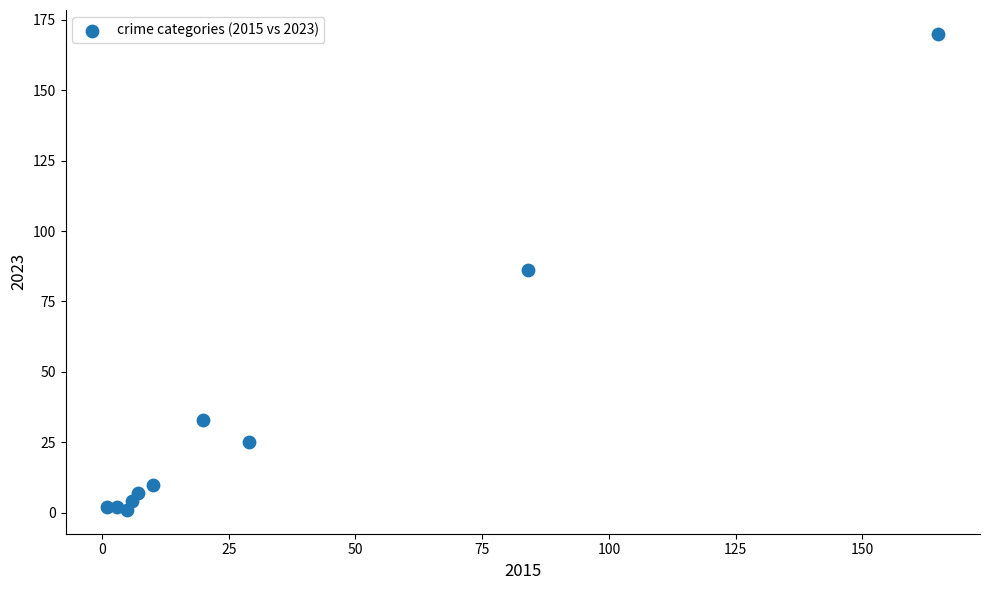

What is the average X value?

33